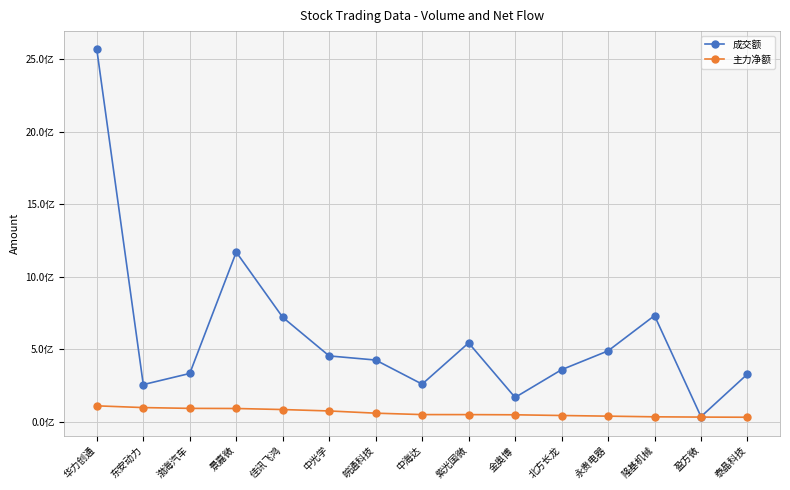

Which series has the largest total across all categories?

成交额